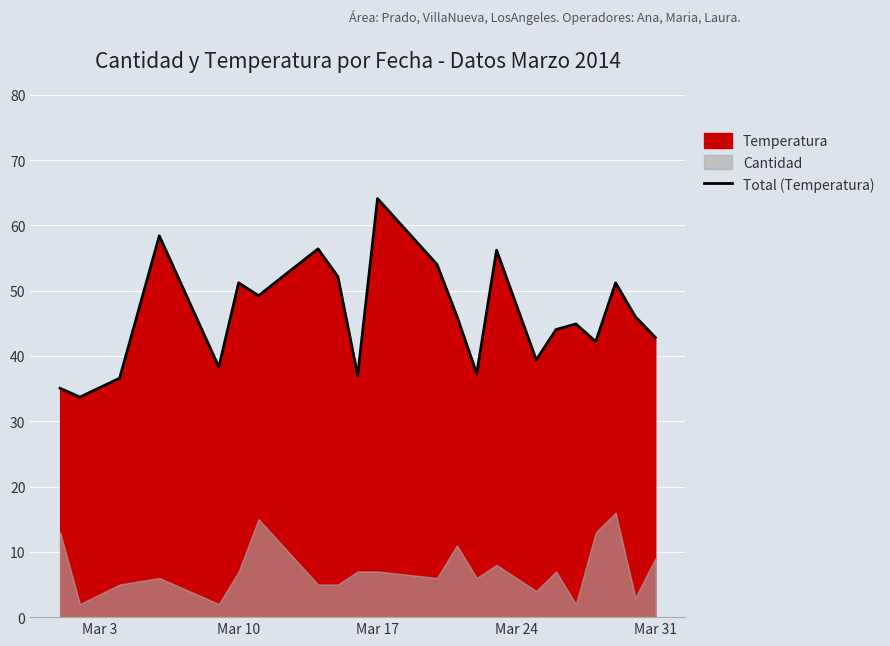

What is the difference between the maximum and second lowest values?

29.0